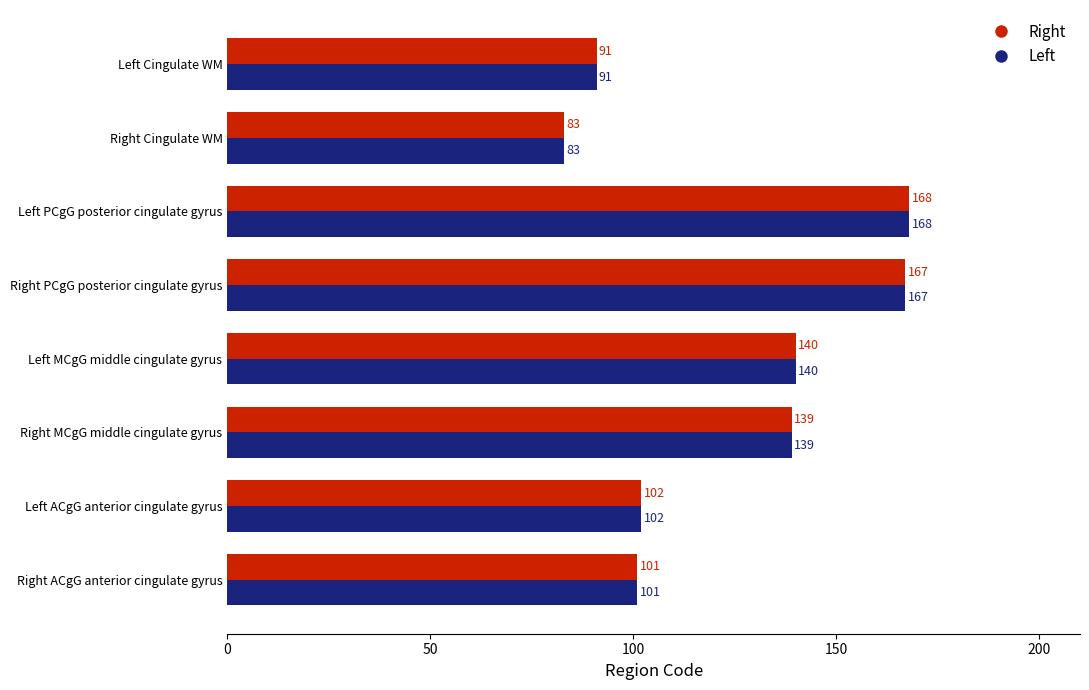

List the labels in order of Right value, smallest first.

Right Cingulate WM, Left Cingulate WM, Right ACgG anterior cingulate gyrus, Left ACgG anterior cingulate gyrus, Right MCgG middle cingulate gyrus, Left MCgG middle cingulate gyrus, Right PCgG posterior cingulate gyrus, Left PCgG posterior cingulate gyrus